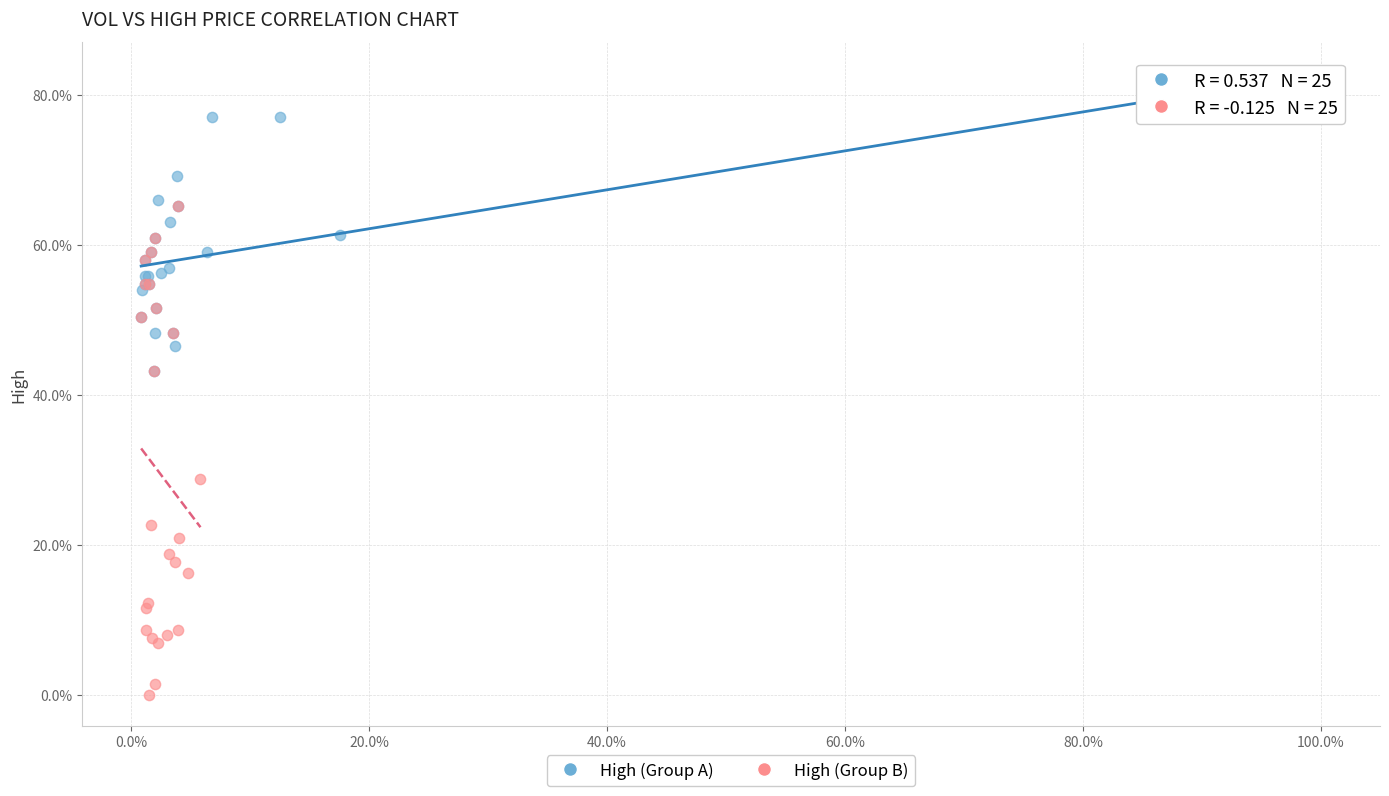

What are all the series names shown in the legend?

High (Group A), High (Group B)